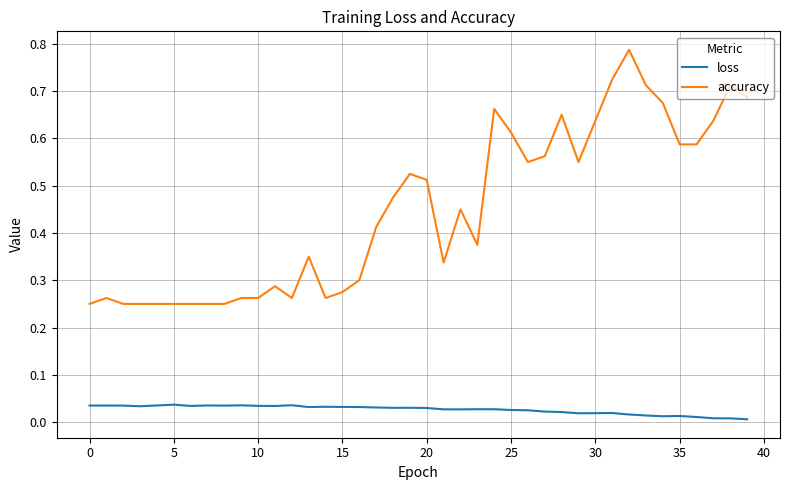

Which series has the largest total across all categories?

accuracy